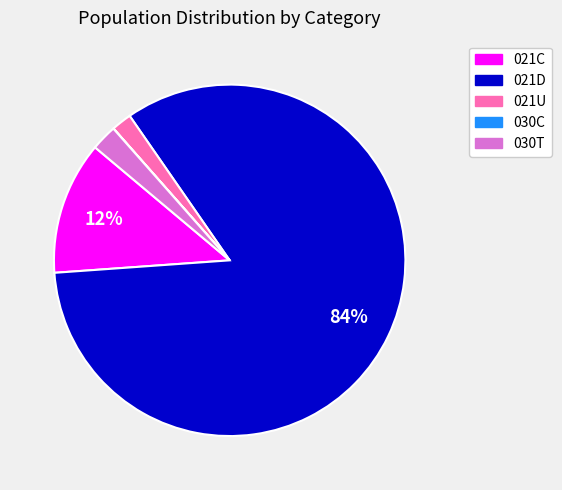

Is it true that 021D is 75% of the pie?

False